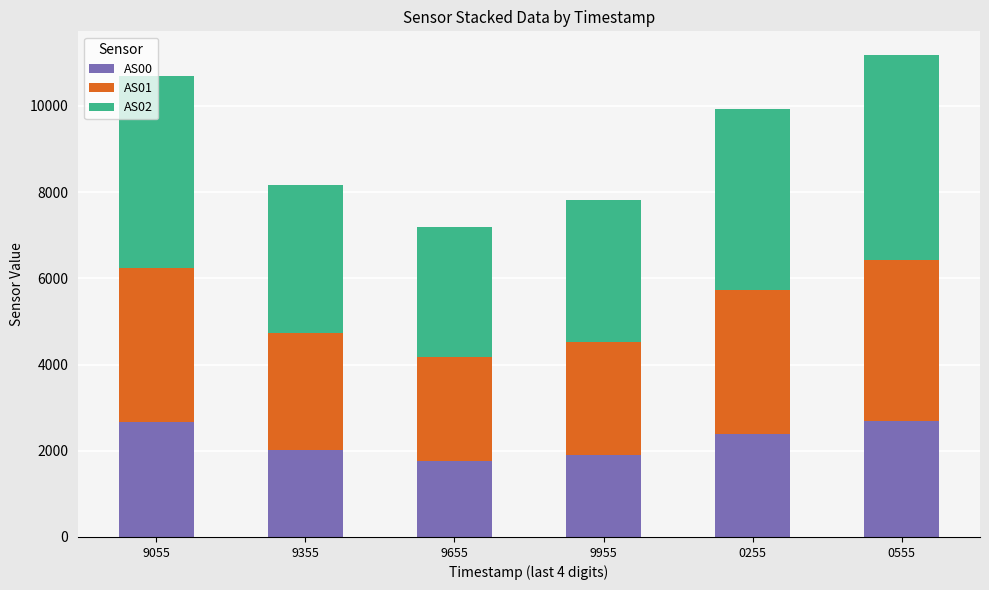

Is it true that AS00 equals 2692 at 0555?

True